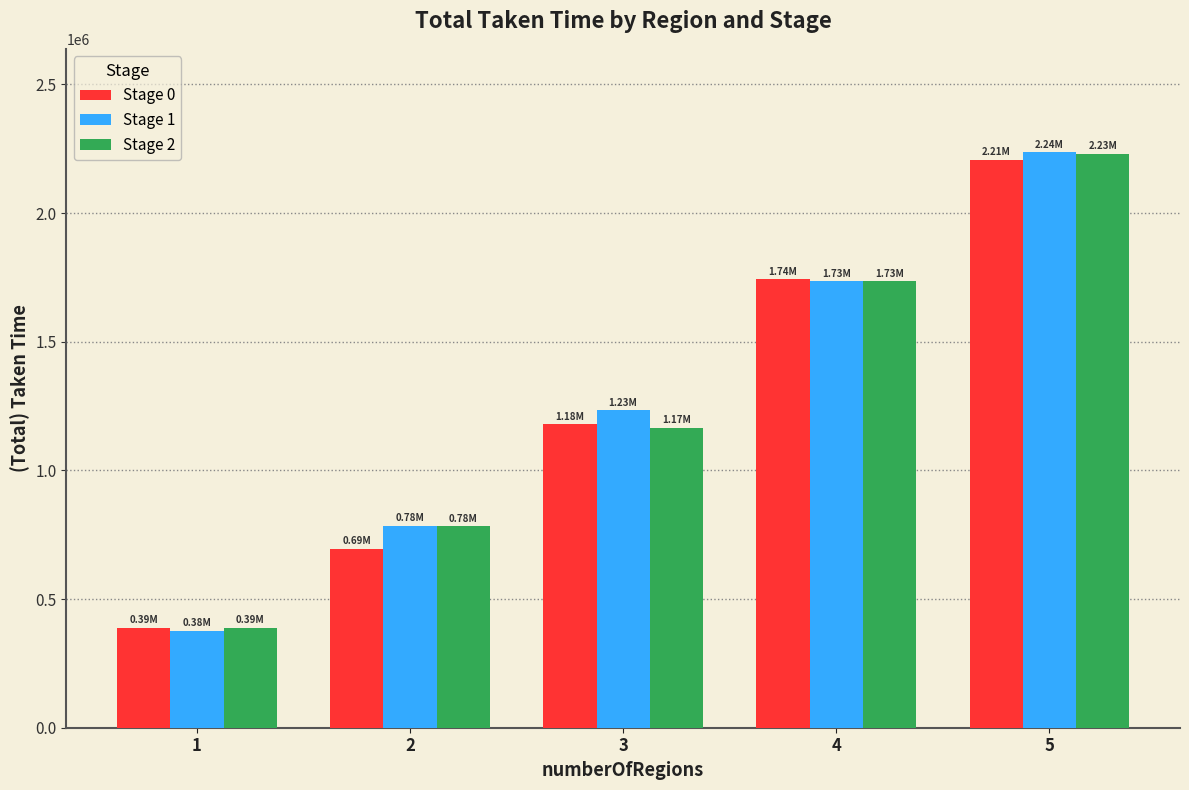

What is the difference between the maximum and minimum values in the Stage 2 series?

1842198